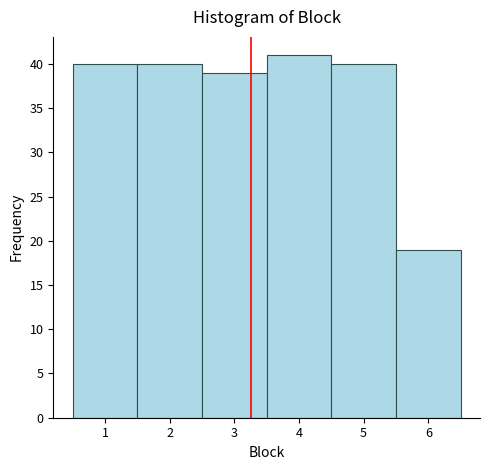

Over which range of the x-axis is the bar tallest?

3.5 to 4.5